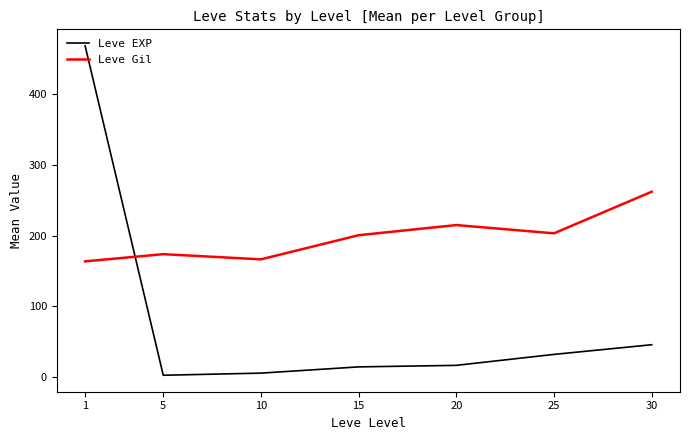

What are all the series names shown in the legend?

Leve EXP, Leve Gil